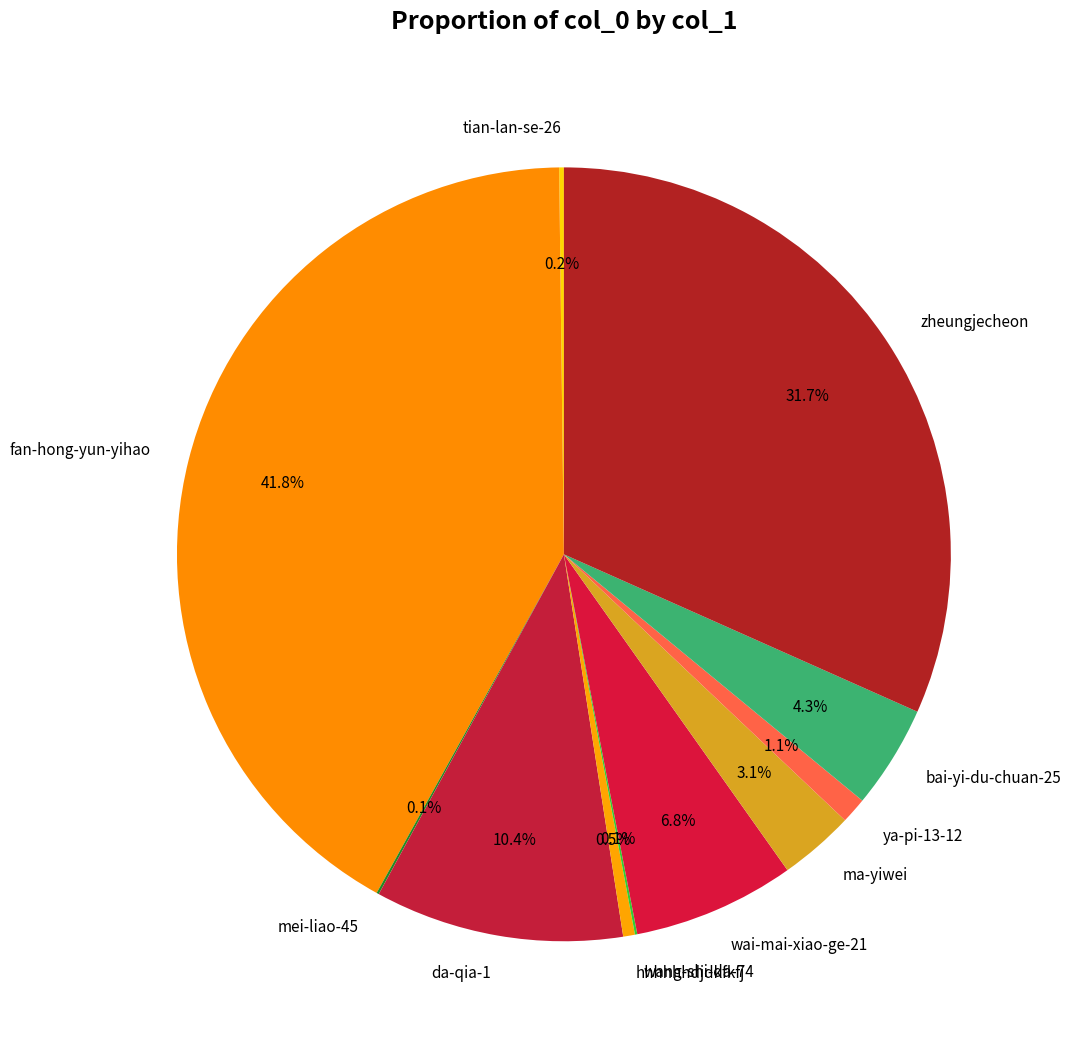

What is the ratio of the value at fan-hong-yun-yihao to the value at bai-yi-du-chuan-25?

9.7